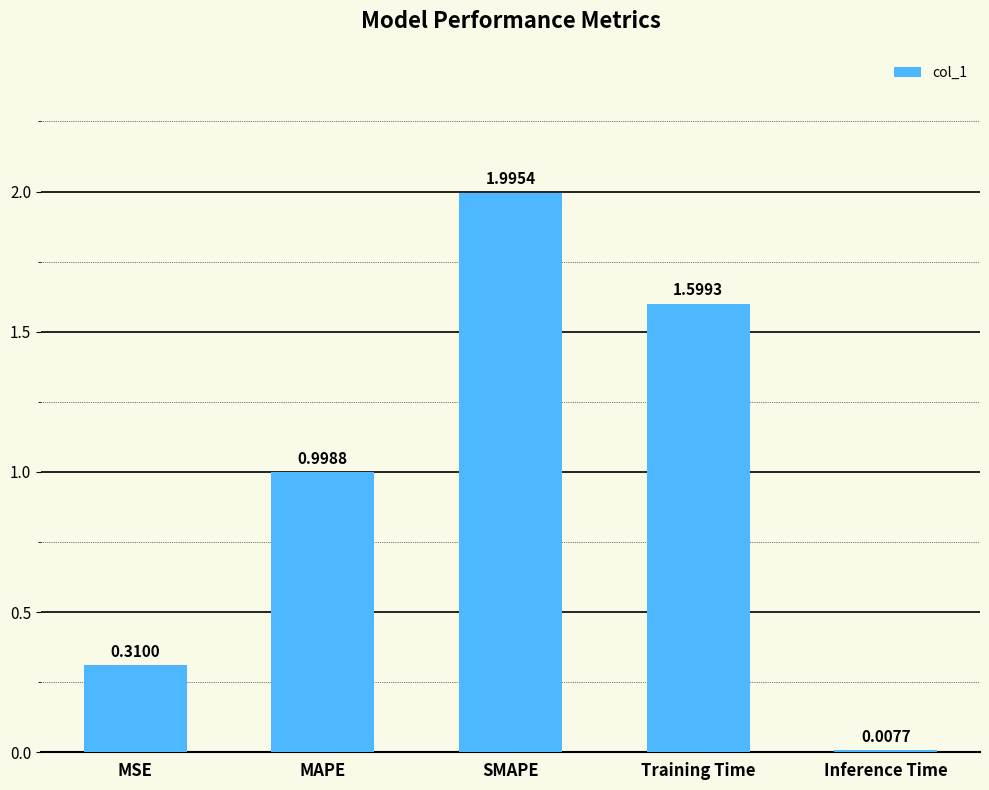

Rank the categories by value from highest to lowest.

SMAPE, Training Time, MAPE, MSE, Inference Time